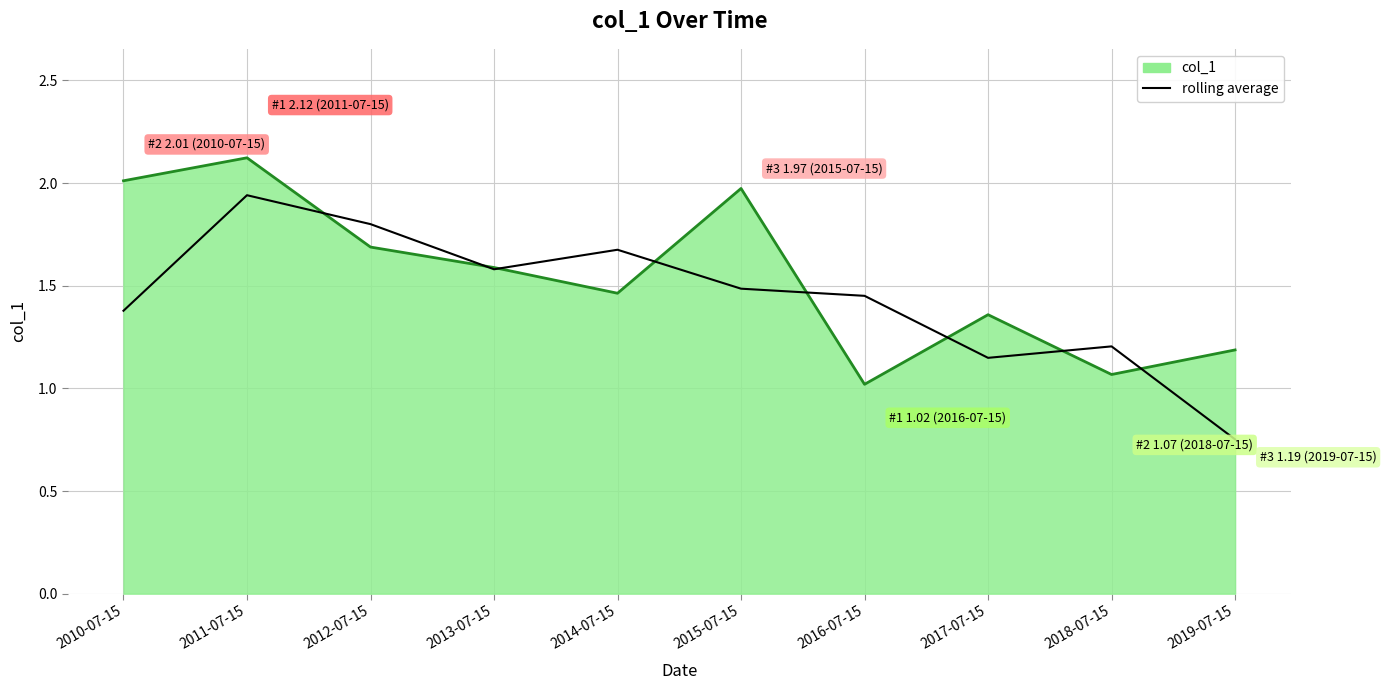

Which category has the lowest value in the rolling average series?

2019-07-15